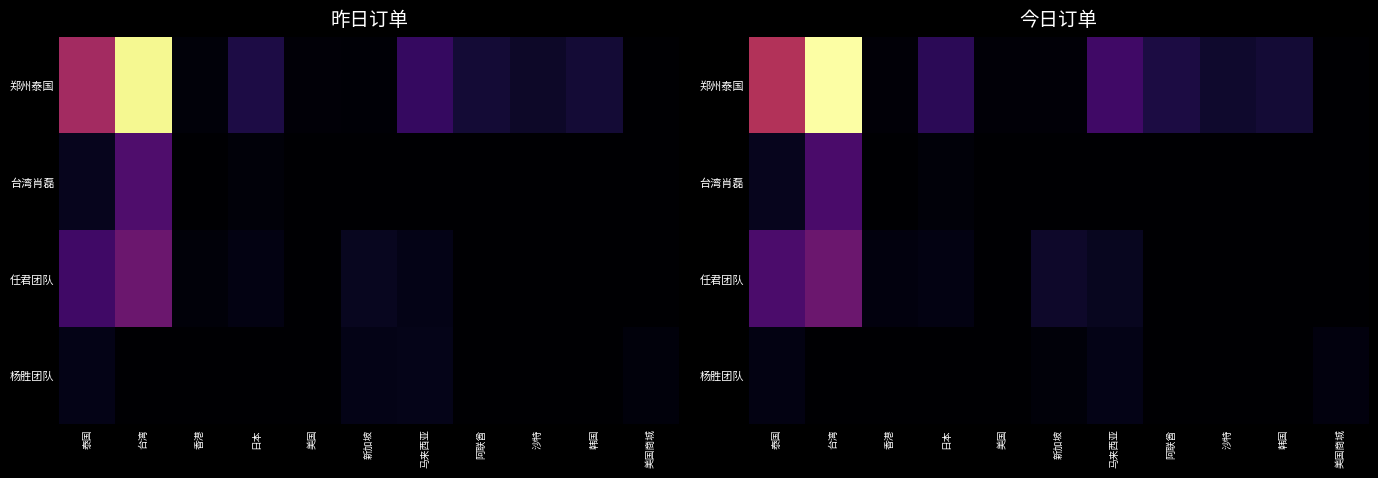

Rank the categories by 任君团队 value from lowest to highest.

美国, 阿联酋, 沙特, 韩国, 美国商城, 香港, 日本, 马来西亚, 新加坡, 泰国, 台湾